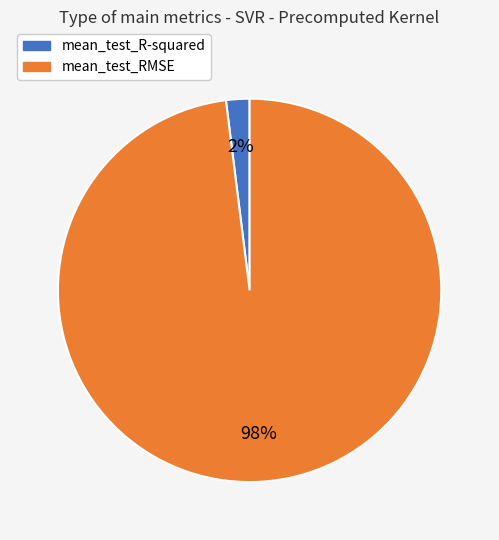

How many segments does this pie chart have?

2